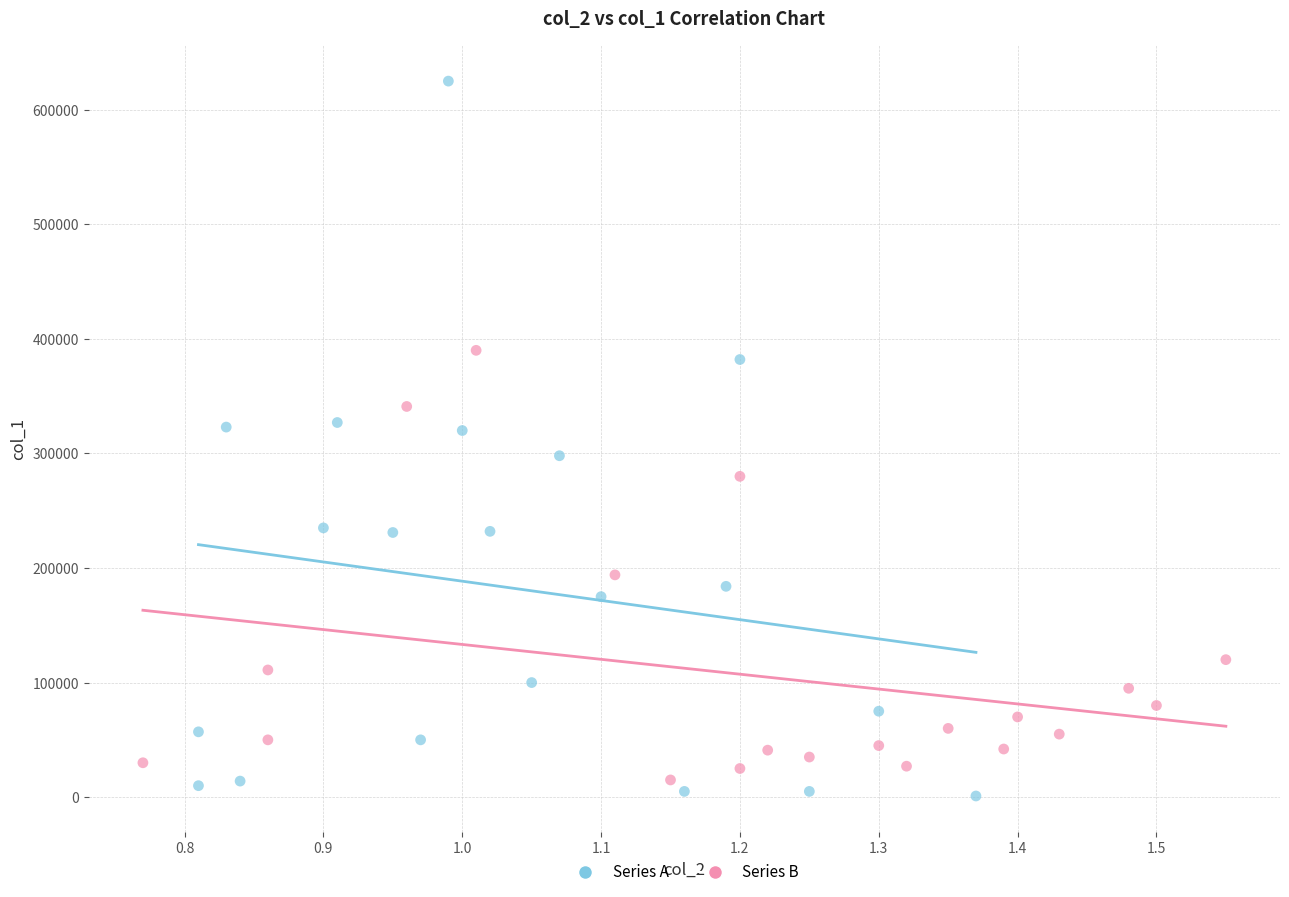

Which series reaches the maximum Y coordinate?

Series A